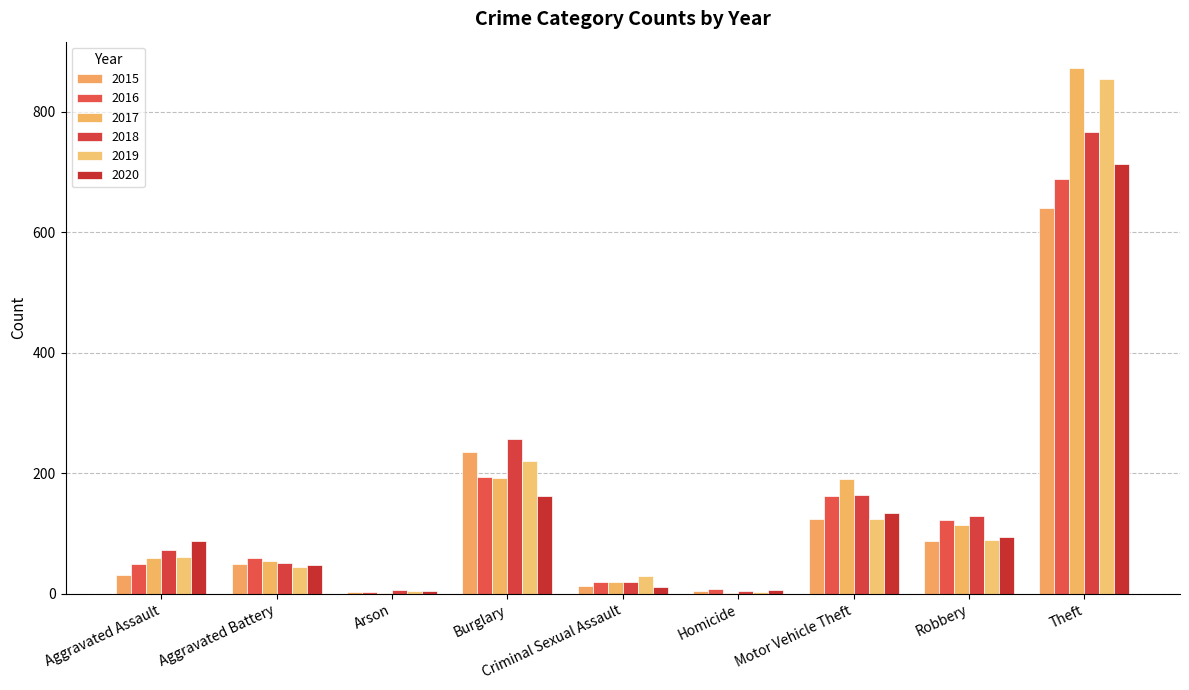

What is the value of the 2018 bar at the 5th from the left?

20